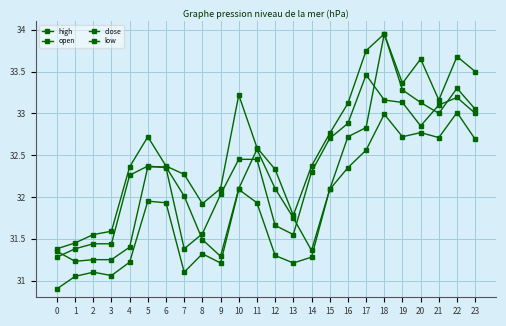

What is the value of the close point at the 2nd from the left?

31.4